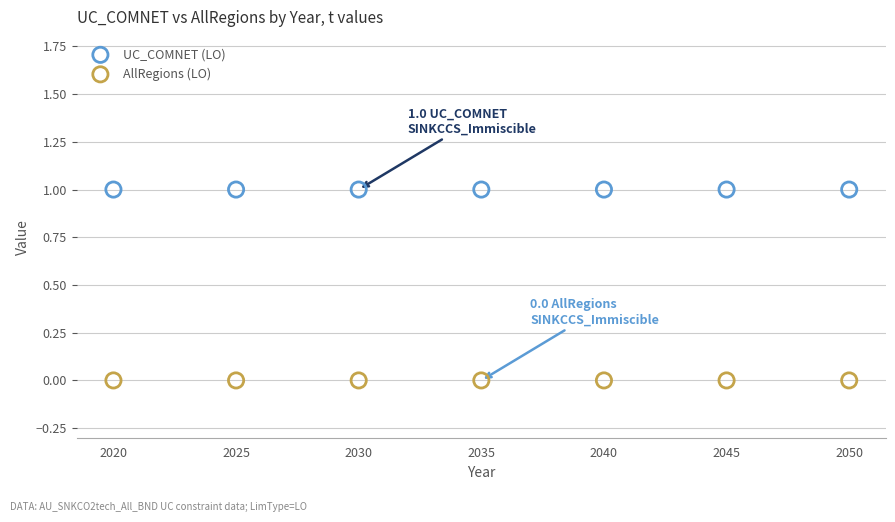

Which series reaches the minimum Y coordinate?

AllRegions (LO)